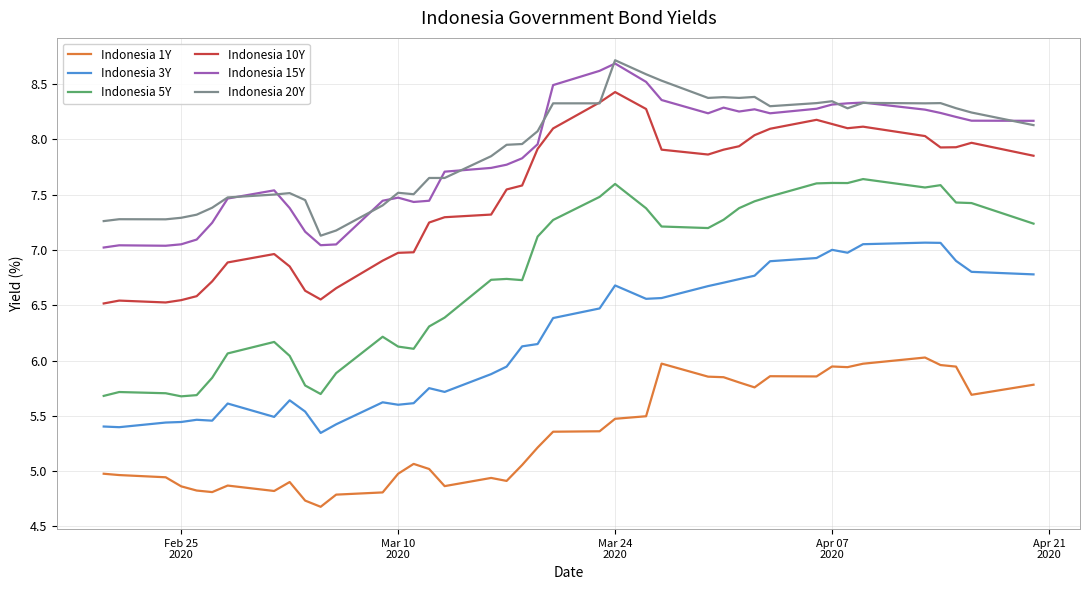

What is the minimum value shown in the chart?

4.7